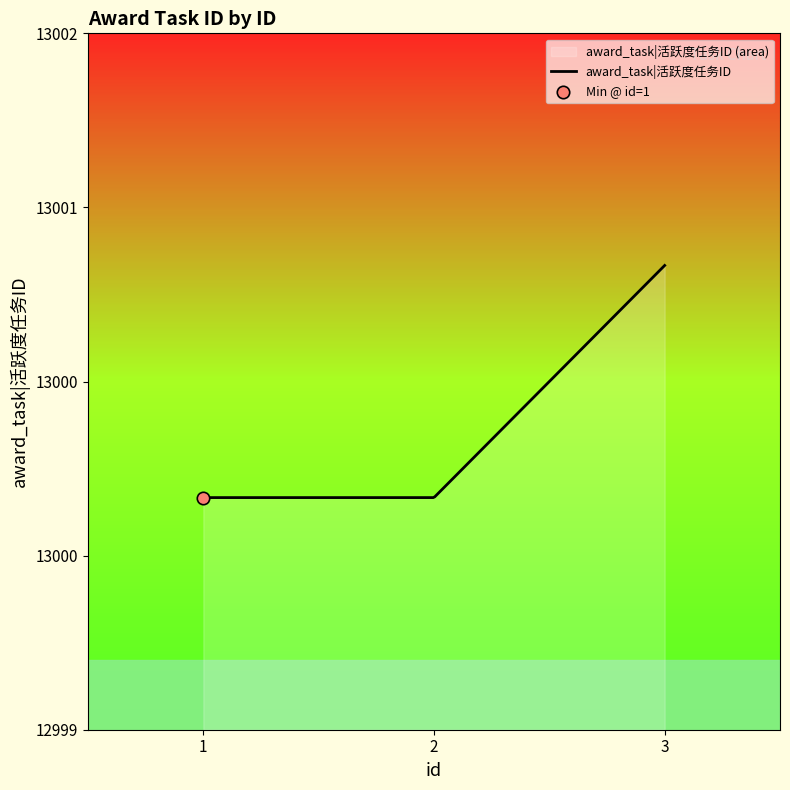

What is the change in value from 2 to 3?

+1